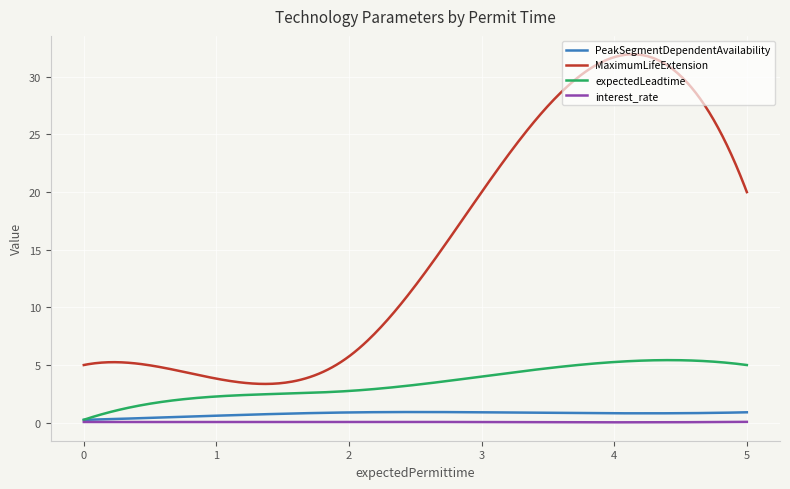

Which series has the largest range (max minus min)?

MaximumLifeExtension